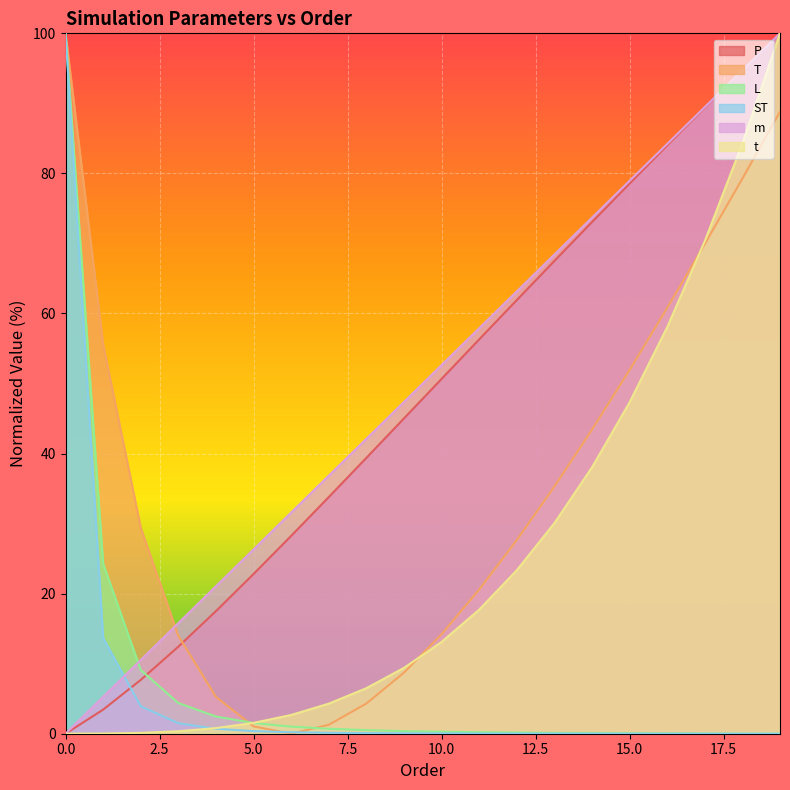

How many data points in T are above 29?

10